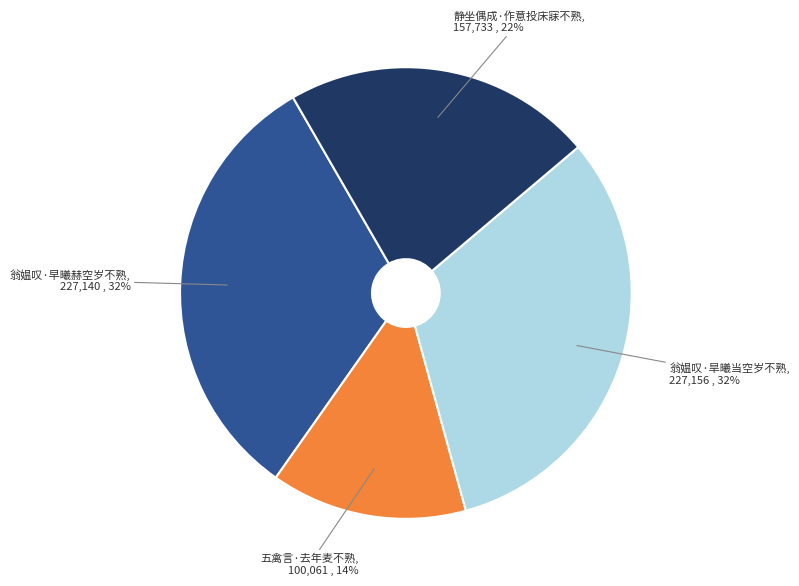

Is there a majority slice in this chart?

No